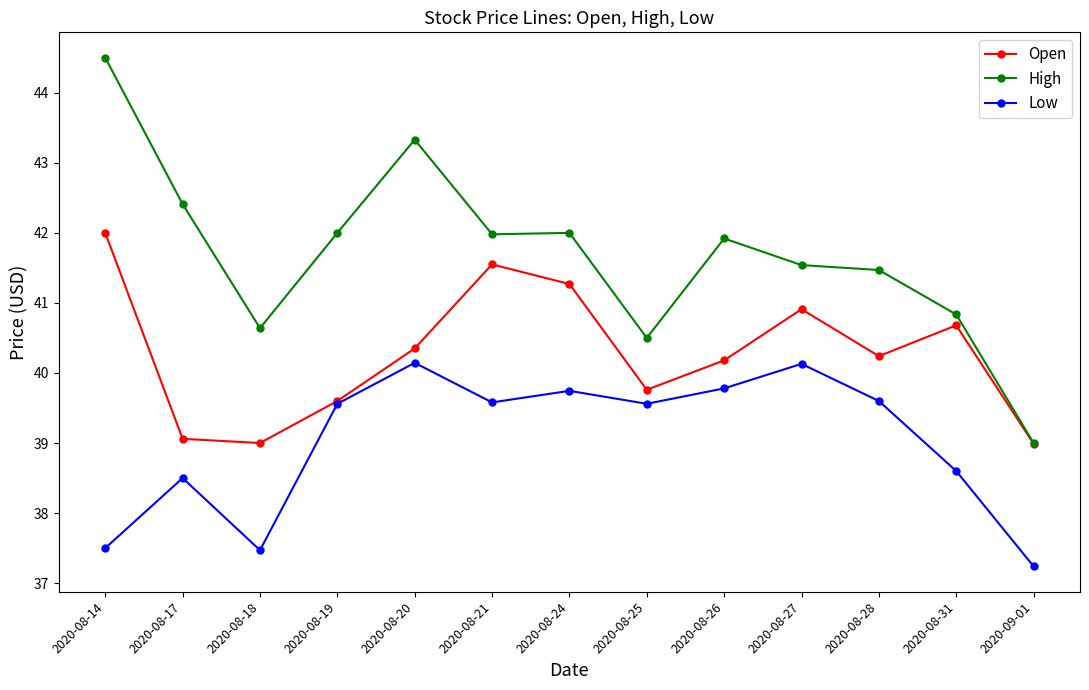

Is the value of Low at 2020-08-25 greater than the value of Open at 2020-08-28?

No